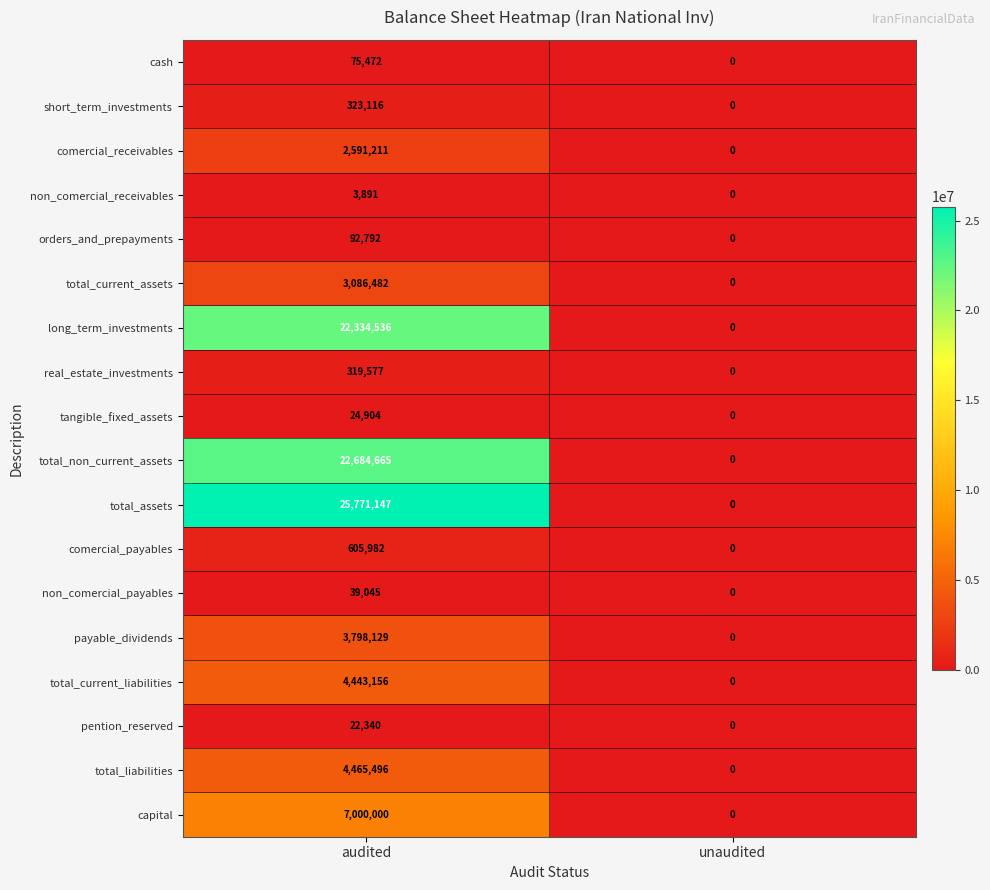

Rank the categories by total_current_liabilities value from highest to lowest.

audited, unaudited